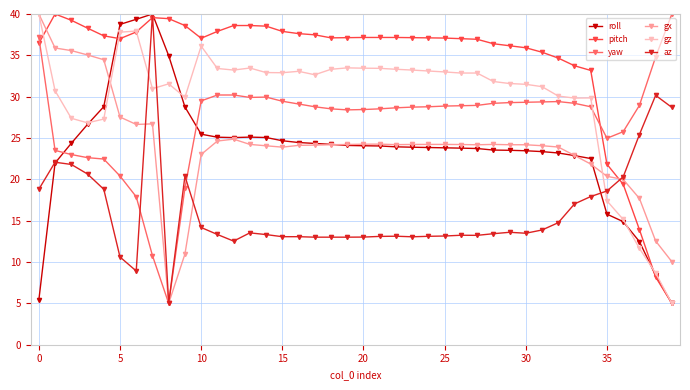

What is the maximum value for pitch?

40.0